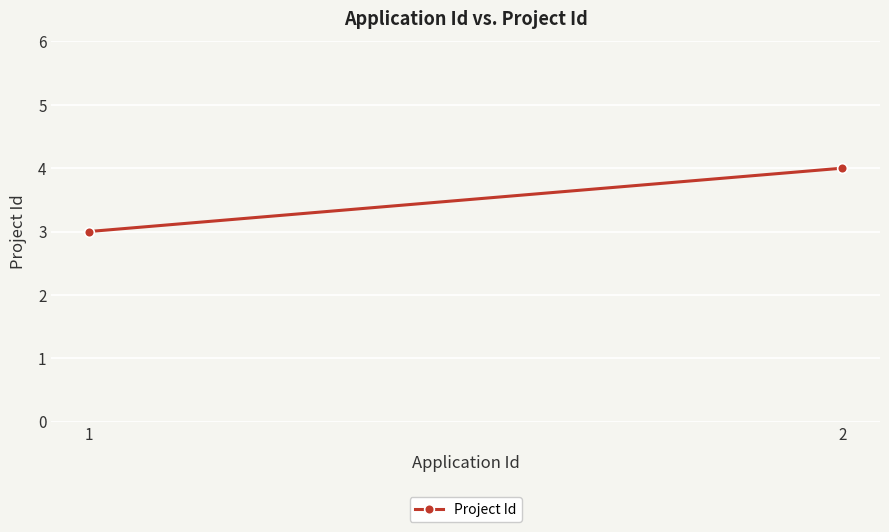

Rank the categories by value from lowest to highest.

1, 2